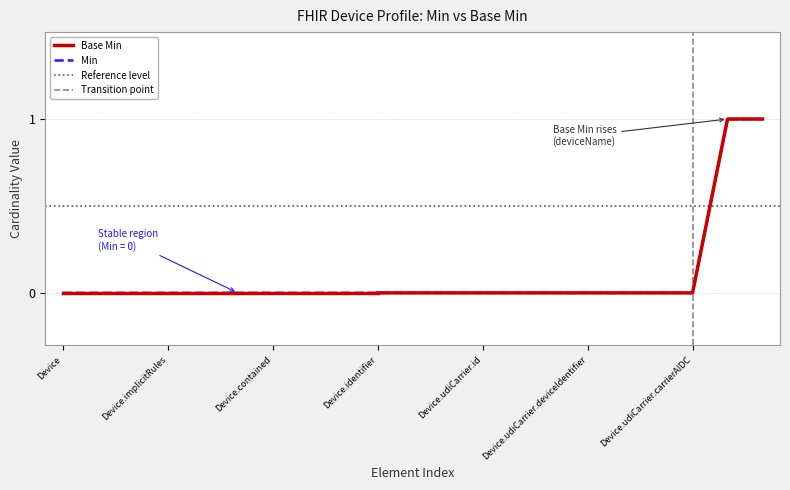

Is it true that Min equals 0 at Device.udiCarrier.id?

True